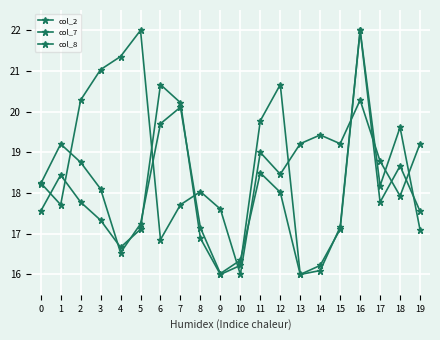

How many lines are shown in the chart?

3